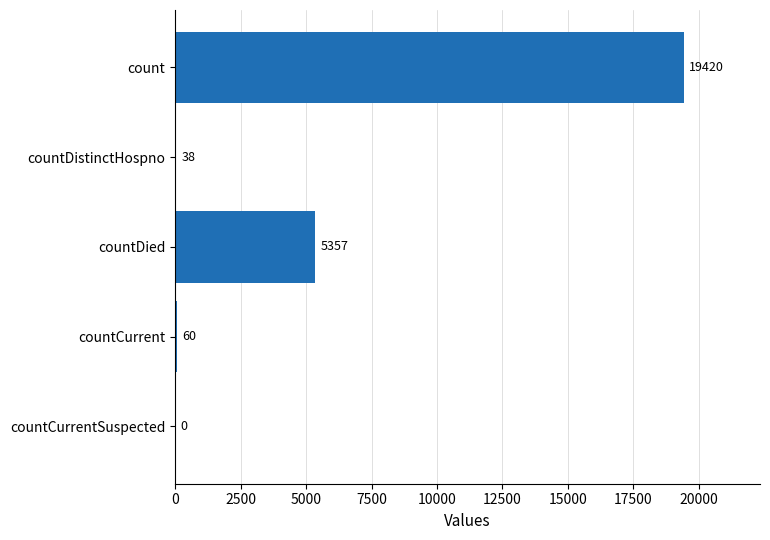

What is the maximum value shown in the chart?

19420